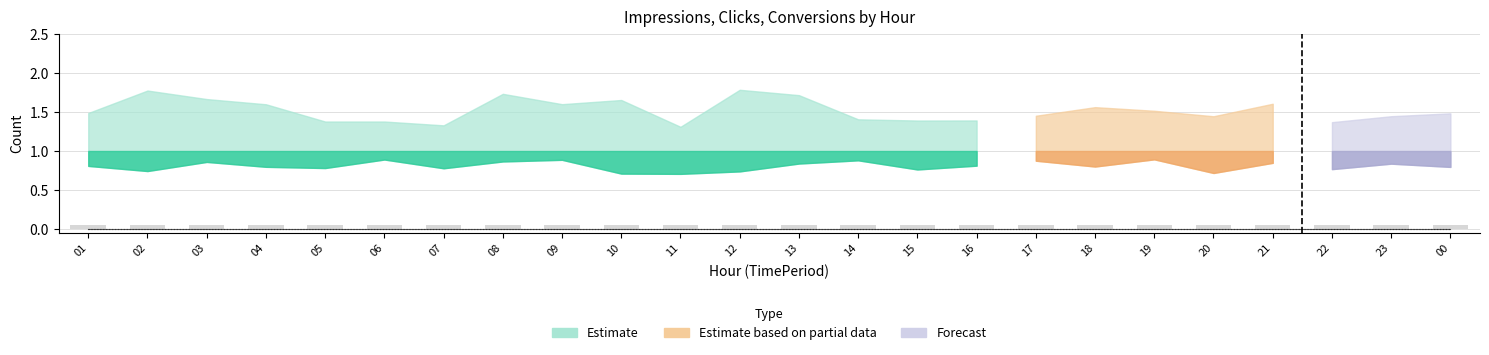

How many distinct data groups are displayed?

3